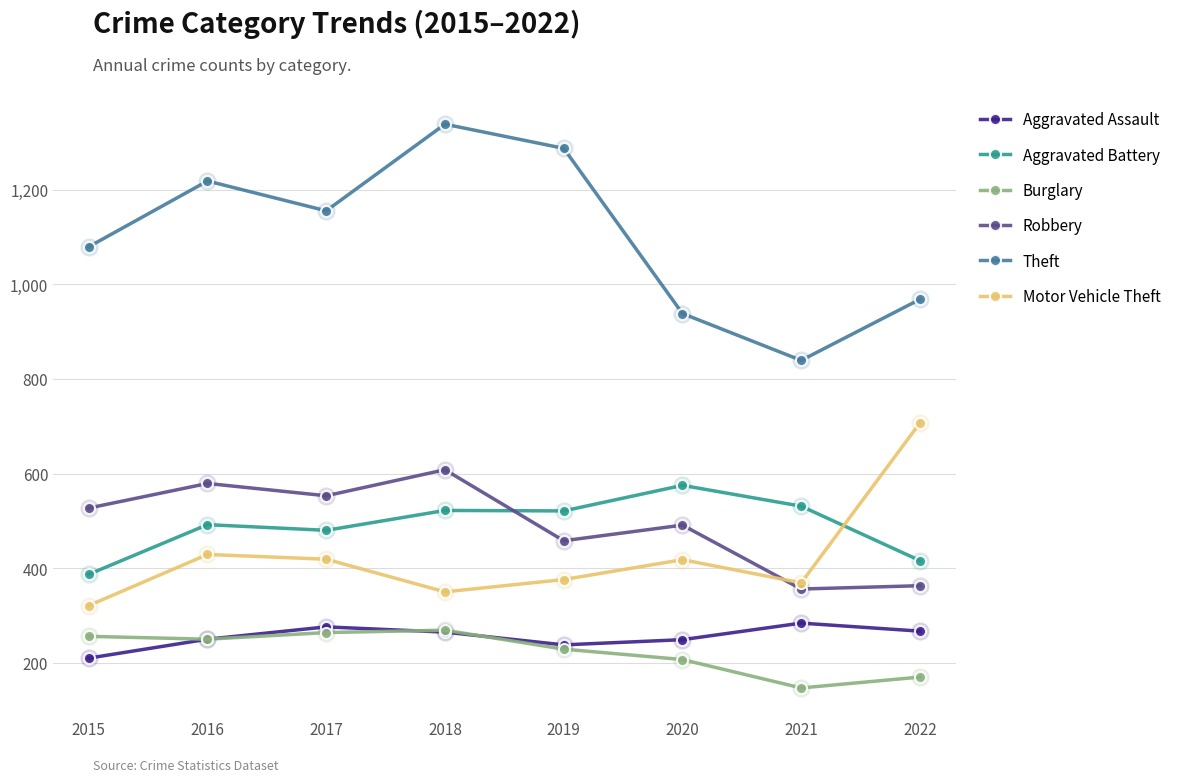

The Robbery series shows 100 at 2021. True or false?

False